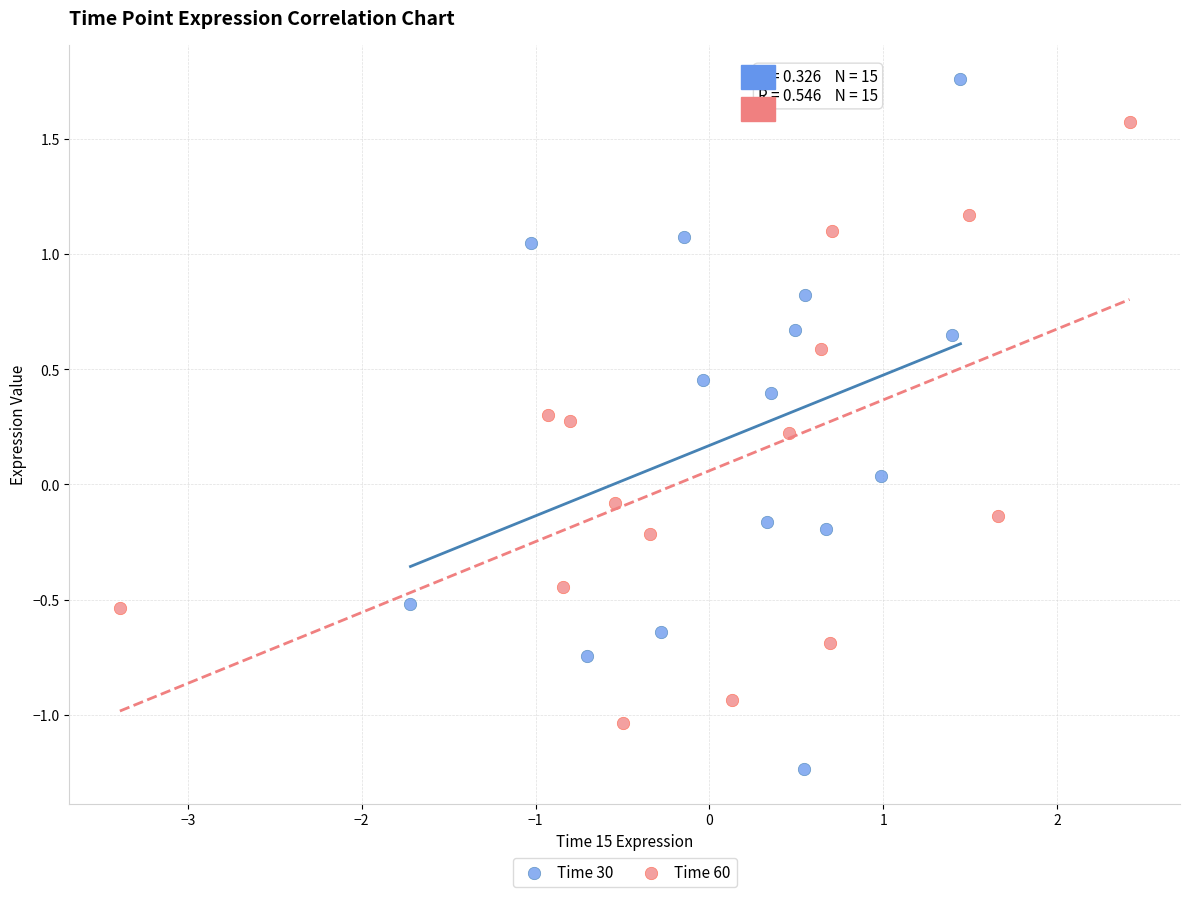

Which series reaches the maximum Y coordinate?

Time 30